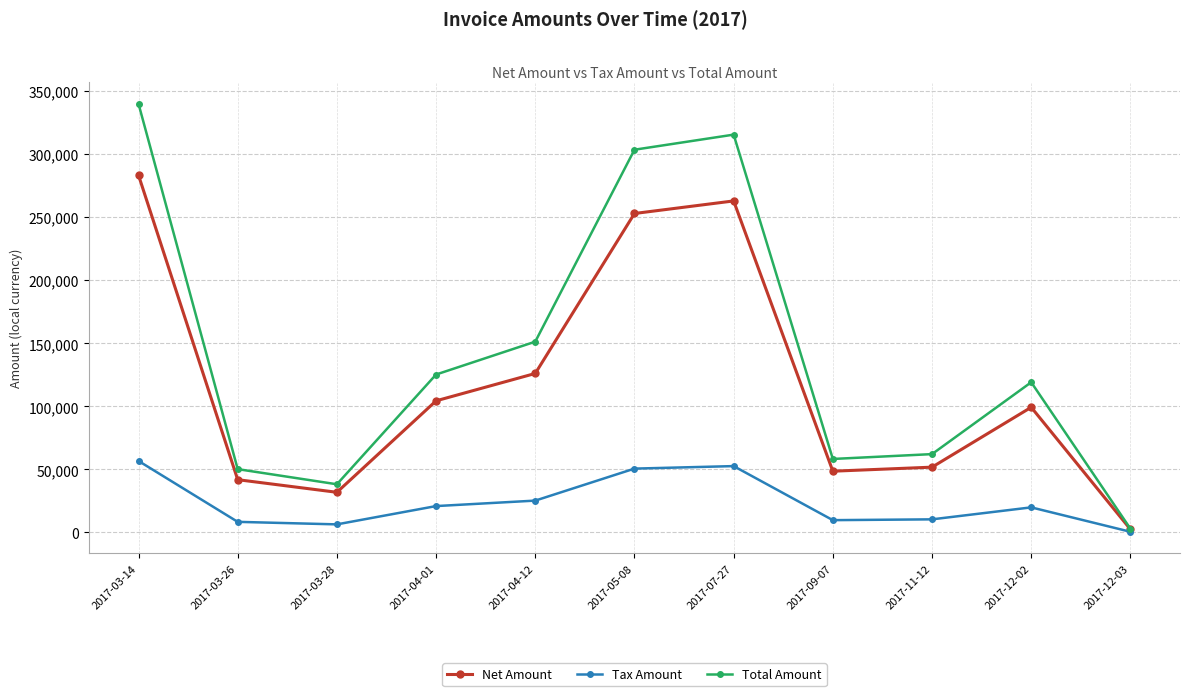

In Net Amount, how many points are higher than both neighbors (excluding endpoints)?

2